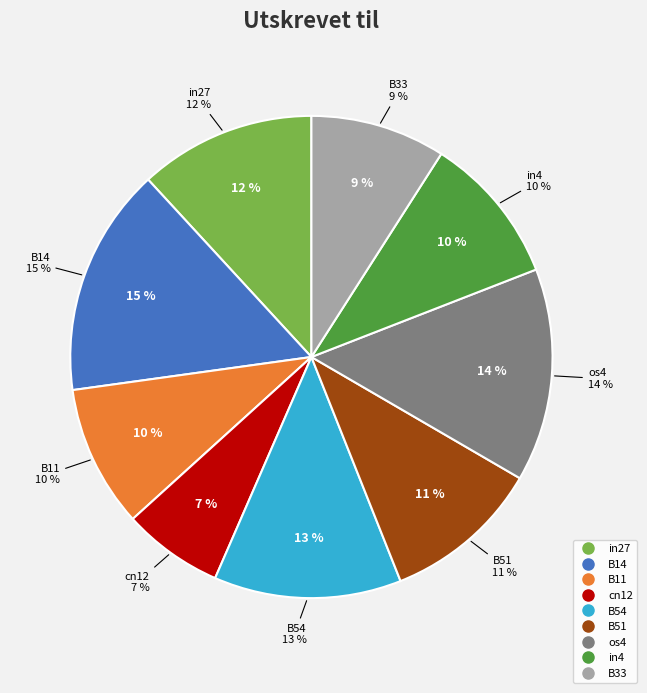

Does B33 account for over 50% of the chart?

No